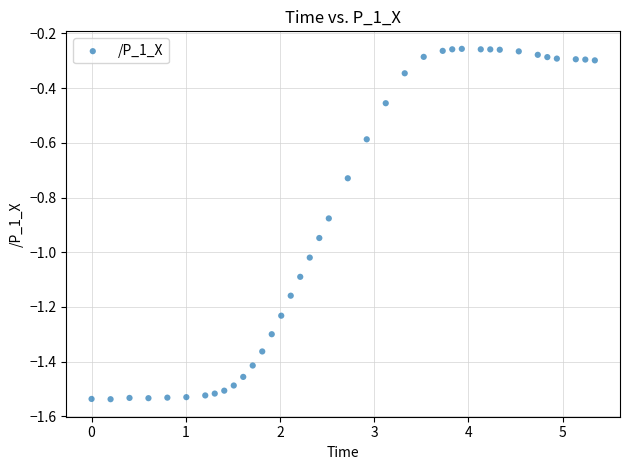

What is the range of X values (max minus min)?

5.3